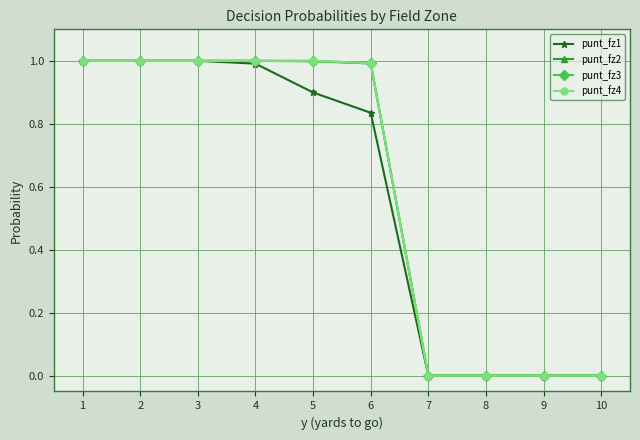

Is this an area chart (filled region under the line)?

No